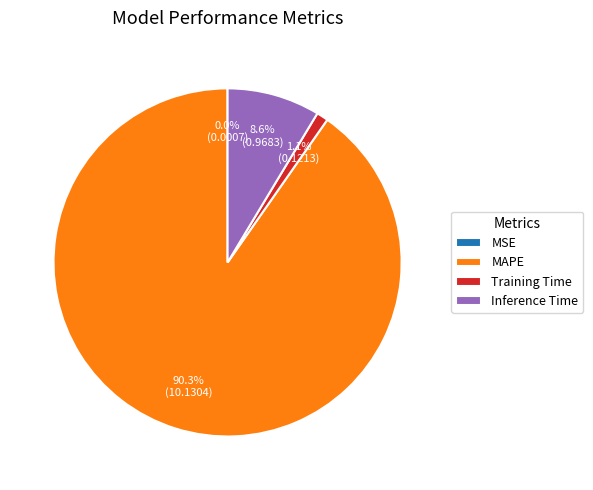

Do Training Time and MAPE together represent more than half of the pie?

Yes